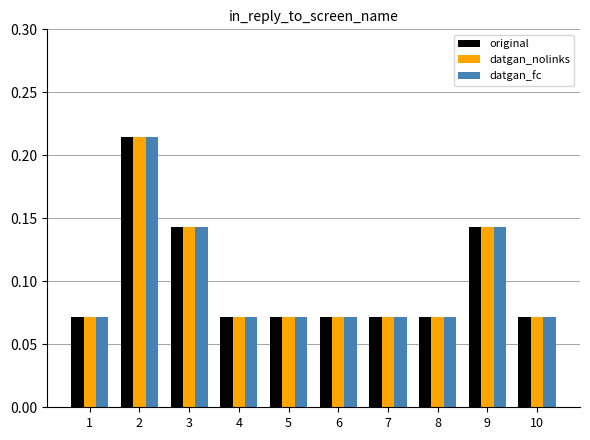

Which category has the highest value in the datgan_fc series?

2